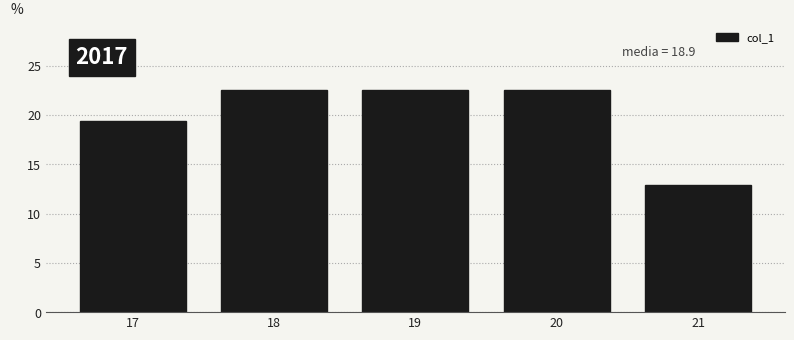

Reading left to right, transcribe all the data shown in this chart.

17=19.4	18=22.6	19=22.6	20=22.6	21=12.9